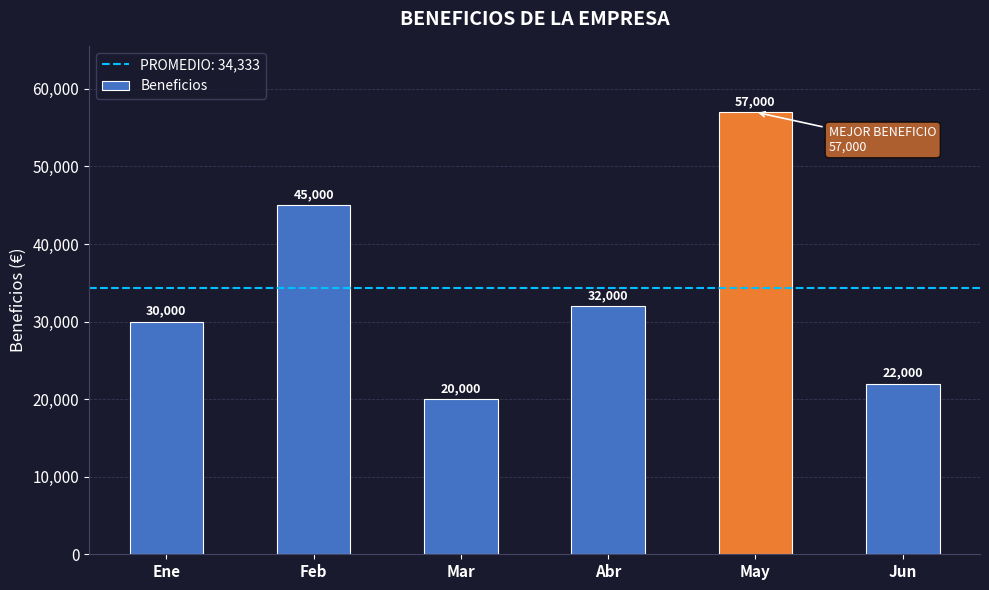

Which has a higher value, Mar or May?

May